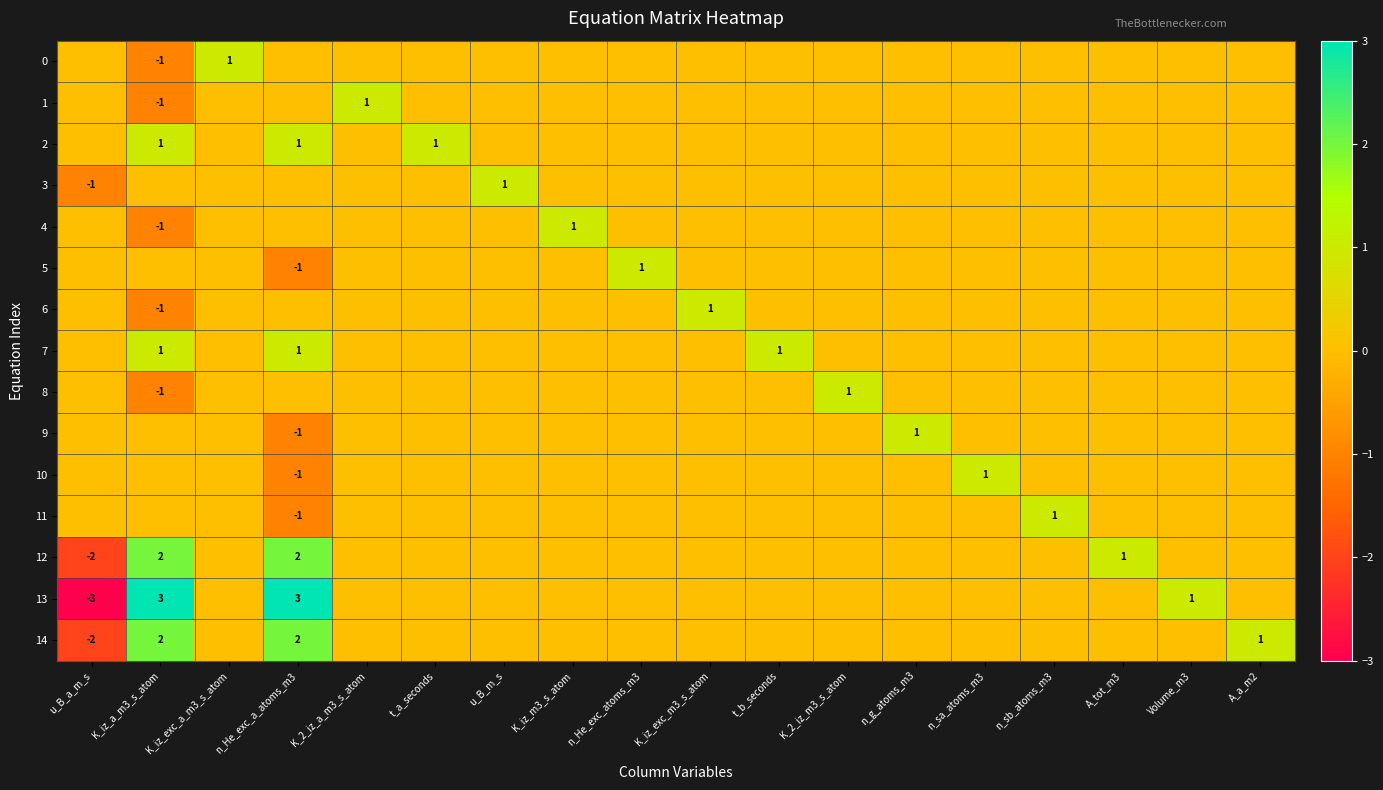

True or false: 4 has a value of 0 at t_a_seconds.

True